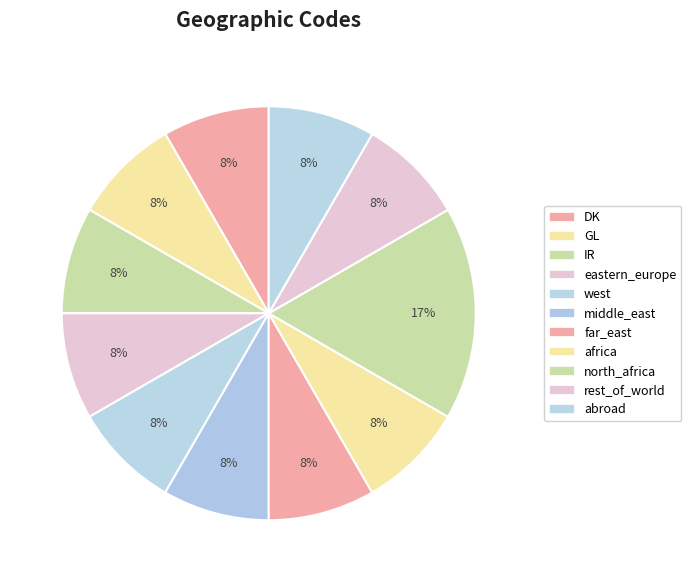

To the nearest percent, what portion does DK represent?

8%